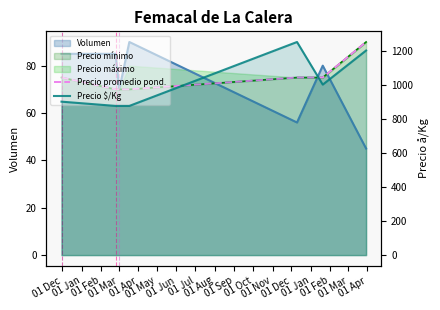

What is the sum of the Precio promedio pond. values at 01 Mar and 01 Apr?

145